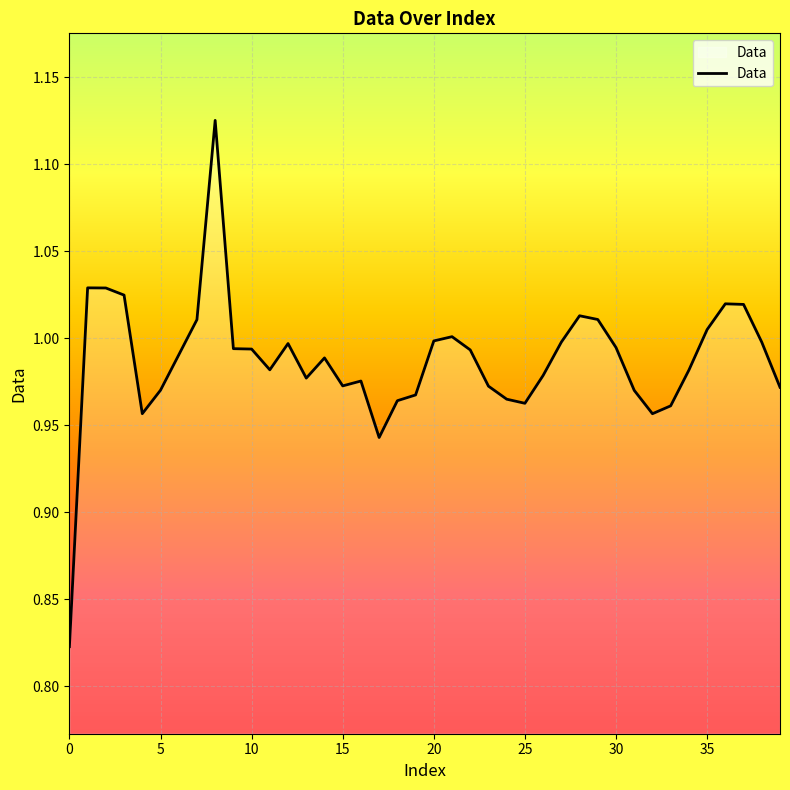

Reading left to right, extract all data points from this chart.

0=0.8	1=1.0	2=1.0	3=1.0	4=1.0	5=1.0	6=1.0	7=1.0	8=1.1	9=1.0	10=1.0	11=1.0	12=1.0	13=1.0	14=1.0	15=1.0	16=1.0	17=0.9	18=1.0	19=1.0	20=1.0	21=1.0	22=1.0	23=1.0	24=1.0	25=1.0	26=1.0	27=1.0	28=1.0	29=1.0	30=1.0	31=1.0	32=1.0	33=1.0	34=1.0	35=1.0	36=1.0	37=1.0	38=1.0	39=1.0